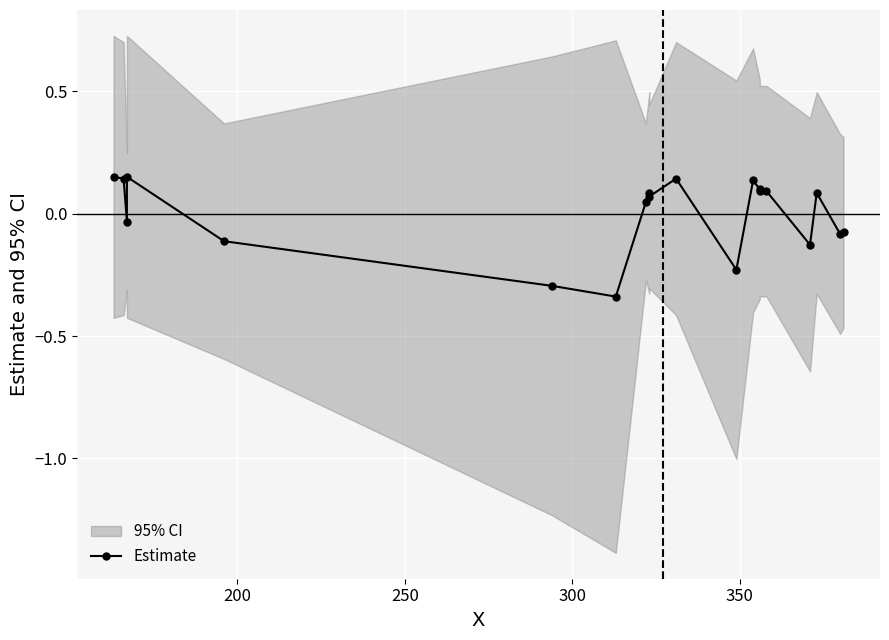

What is the greatest value displayed?

0.2